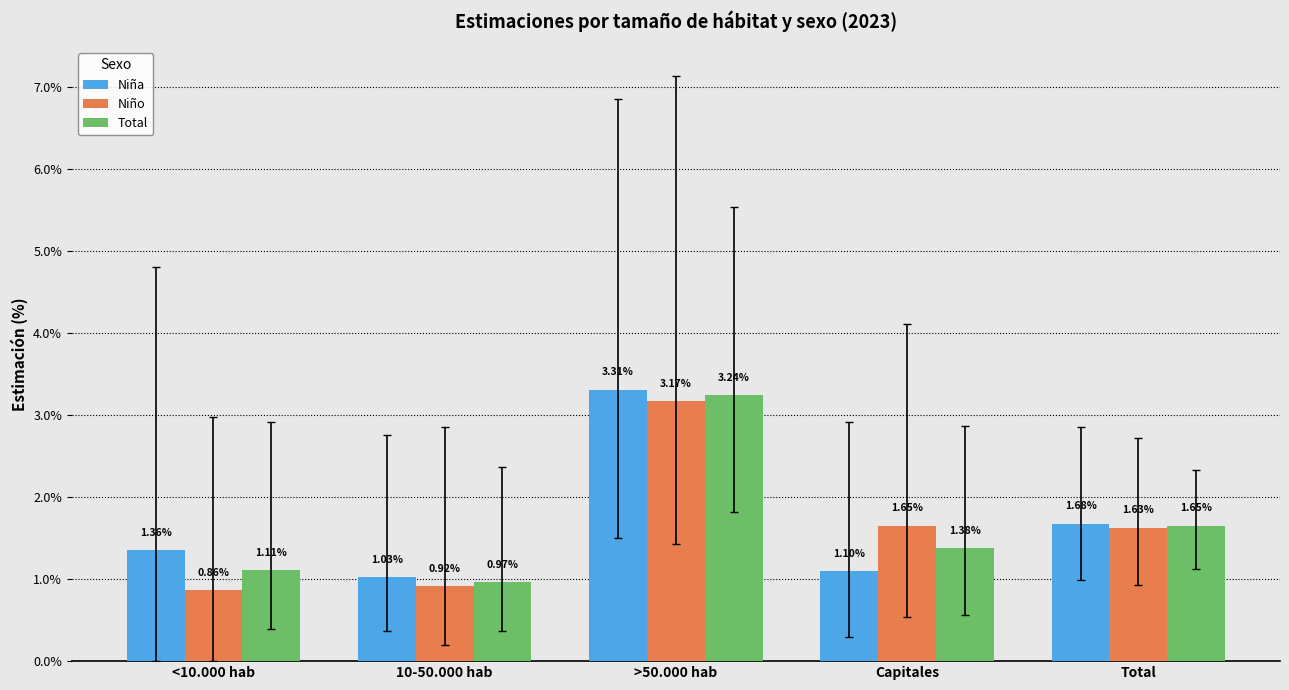

What is the maximum value for Niña?

3.3